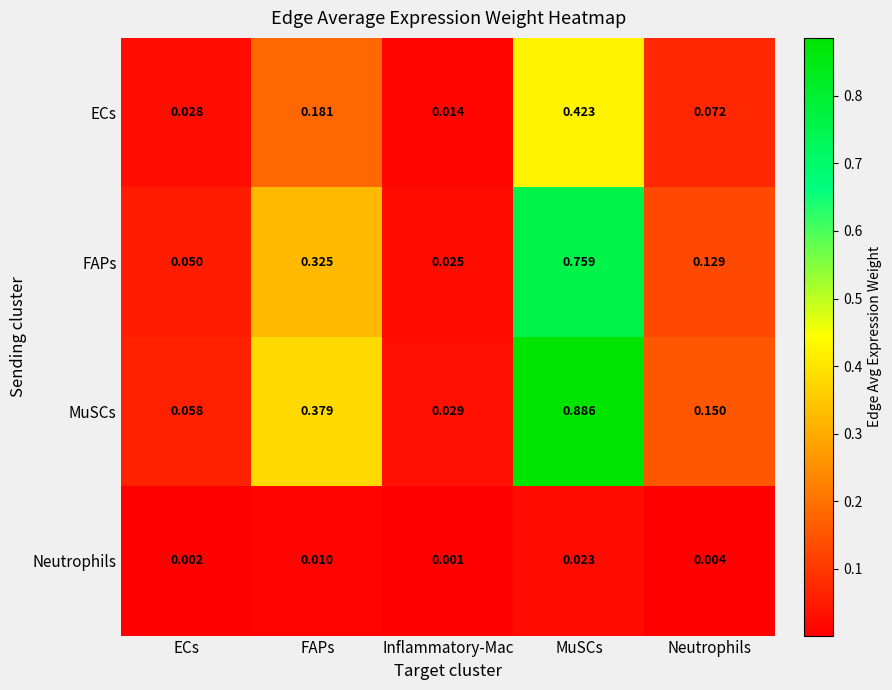

Which series has the largest range (max minus min)?

MuSCs